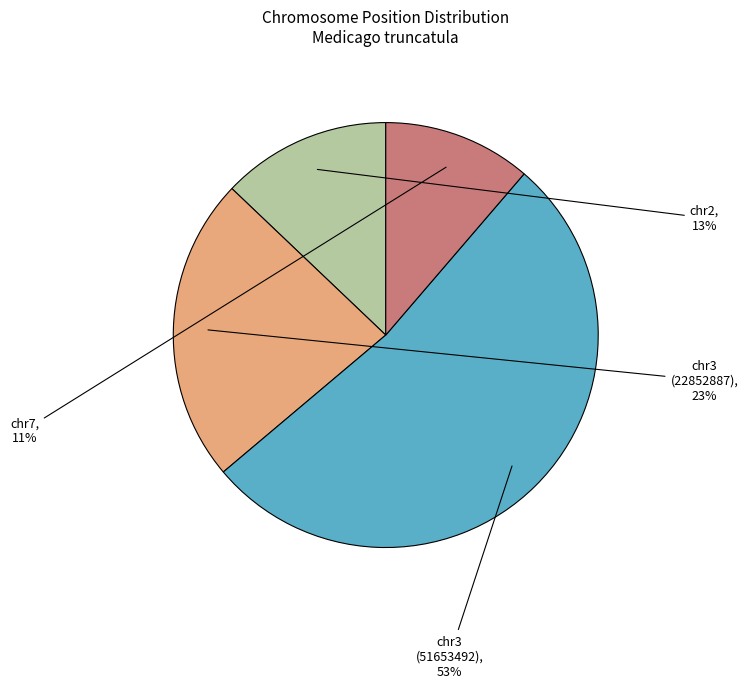

To the nearest percent, what is the average slice percentage?

25%